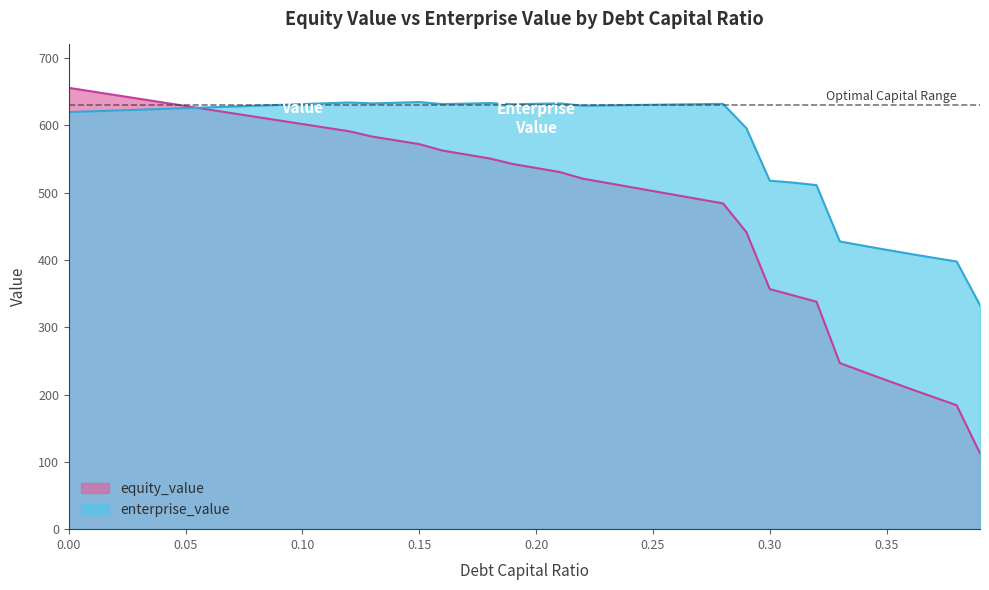

Is the value of equity_value at 0.18 greater than the value of enterprise_value at 0.01?

No